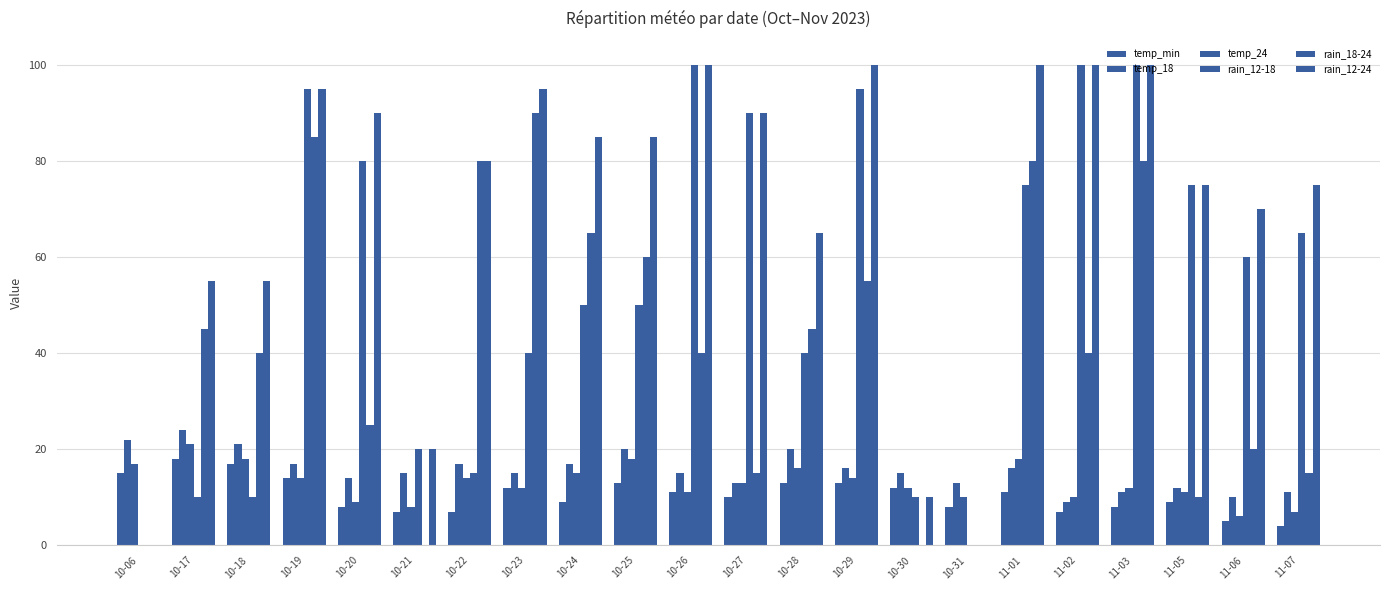

Reading left to right, extract all data points from this chart.

temp_min: 10-06=15	10-17=18	10-18=17	10-19=14	10-20=8	10-21=7	10-22=7	10-23=12	10-24=9	10-25=13	10-26=11	10-27=10	10-28=13	10-29=13	10-30=12	10-31=8	11-01=11	11-02=7	11-03=8	11-05=9	11-06=5	11-07=4
temp_18: 10-06=22	10-17=24	10-18=21	10-19=17	10-20=14	10-21=15	10-22=17	10-23=15	10-24=17	10-25=20	10-26=15	10-27=13	10-28=20	10-29=16	10-30=15	10-31=13	11-01=16	11-02=9	11-03=11	11-05=12	11-06=10	11-07=11
temp_24: 10-06=17	10-17=21	10-18=18	10-19=14	10-20=9	10-21=8	10-22=14	10-23=12	10-24=15	10-25=18	10-26=11	10-27=13	10-28=16	10-29=14	10-30=12	10-31=10	11-01=18	11-02=10	11-03=12	11-05=11	11-06=6	11-07=7
rain_12-18: 10-06=0	10-17=10	10-18=10	10-19=95	10-20=80	10-21=20	10-22=15	10-23=40	10-24=50	10-25=50	10-26=100	10-27=90	10-28=40	10-29=95	10-30=10	10-31=0	11-01=75	11-02=100	11-03=100	11-05=75	11-06=60	11-07=65
rain_18-24: 10-06=0	10-17=45	10-18=40	10-19=85	10-20=25	10-21=0	10-22=80	10-23=90	10-24=65	10-25=60	10-26=40	10-27=15	10-28=45	10-29=55	10-30=0	10-31=0	11-01=80	11-02=40	11-03=80	11-05=10	11-06=20	11-07=15
rain_12-24: 10-06=0	10-17=55	10-18=55	10-19=95	10-20=90	10-21=20	10-22=80	10-23=95	10-24=85	10-25=85	10-26=100	10-27=90	10-28=65	10-29=100	10-30=10	10-31=0	11-01=100	11-02=100	11-03=100	11-05=75	11-06=70	11-07=75